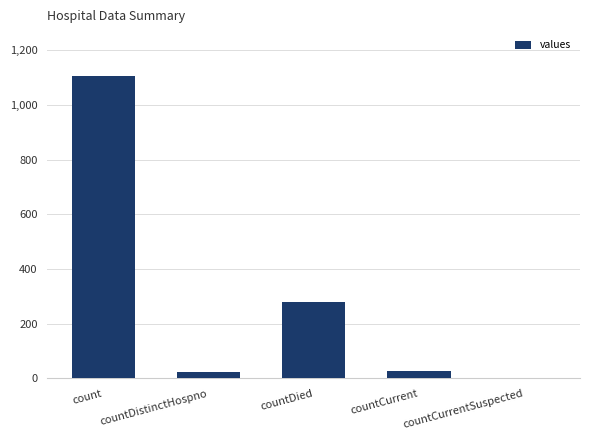

What is the ratio of the value at countDied to the value at count?

0.3